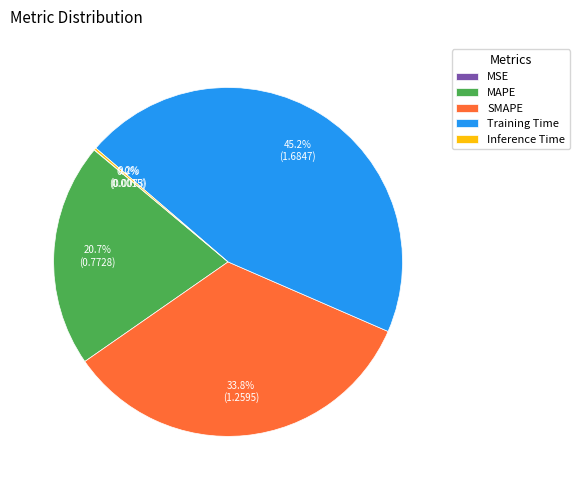

Which slice is the largest?

Training Time